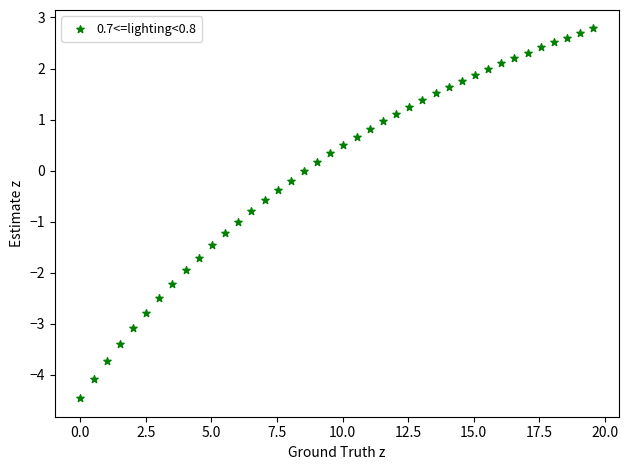

What is the range of Y values (max minus min)?

7.2